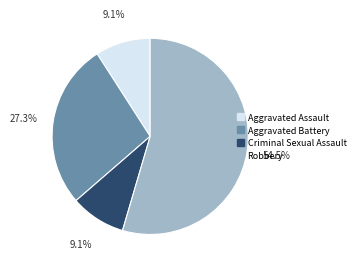

Which slice is the smallest?

Criminal Sexual Assault